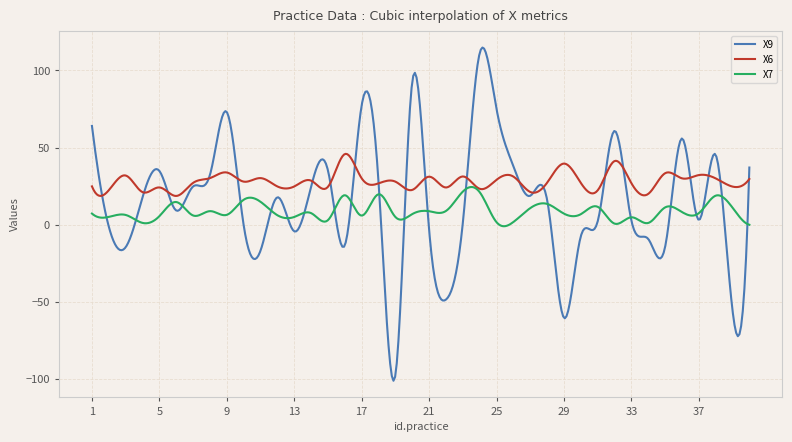

Which series has the widest spread of values?

X9